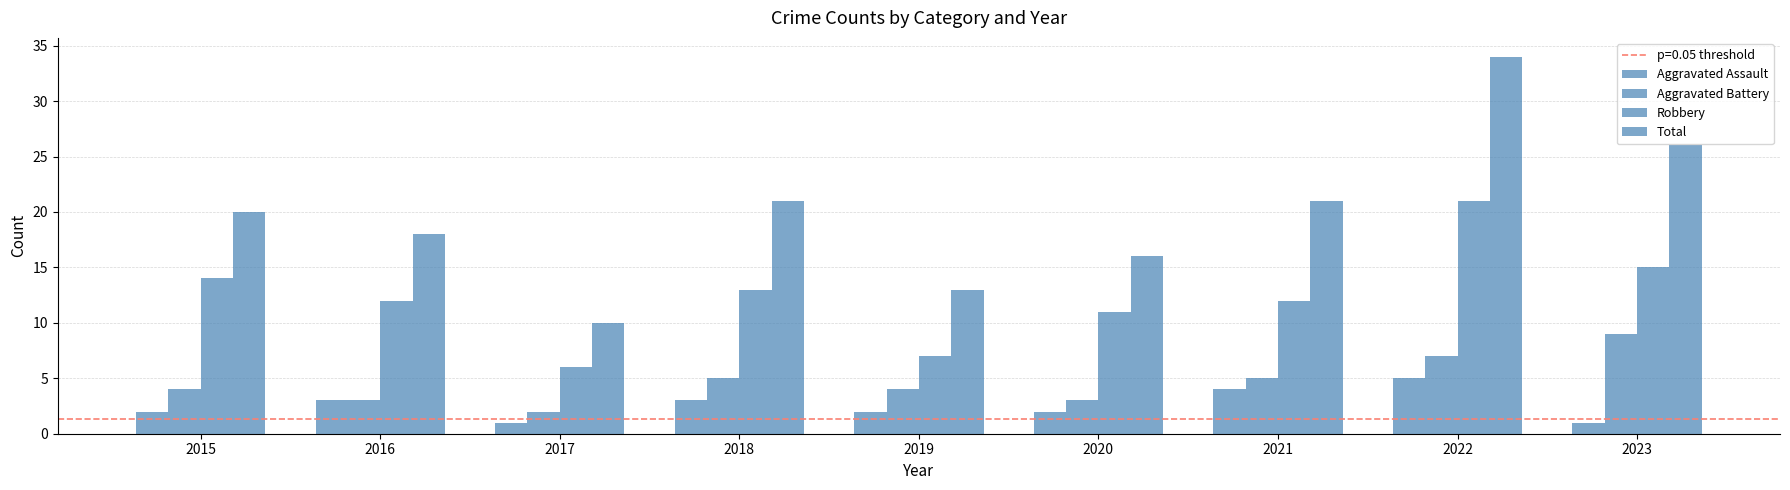

What is the difference between the maximum and minimum values in the Aggravated Assault series?

4